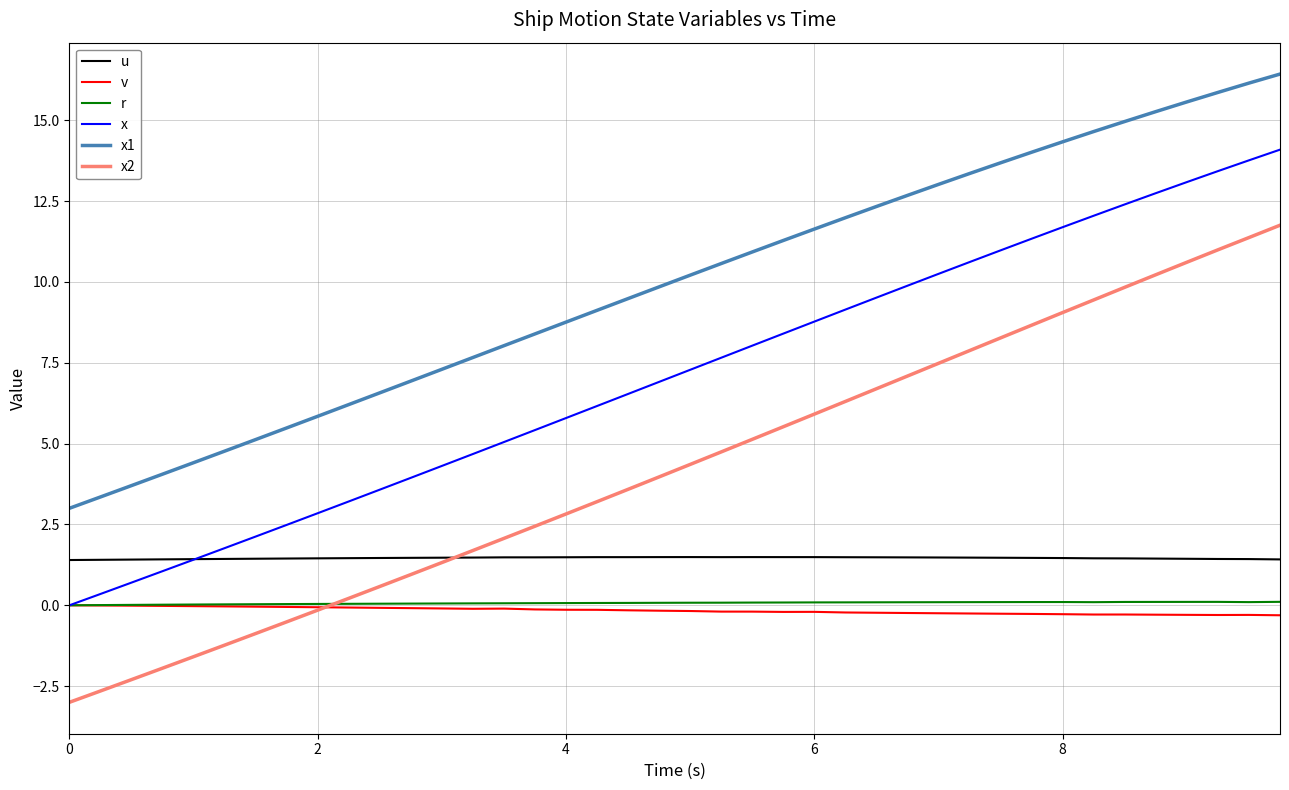

In u, how many points are lower than both neighbors (excluding endpoints)?

2